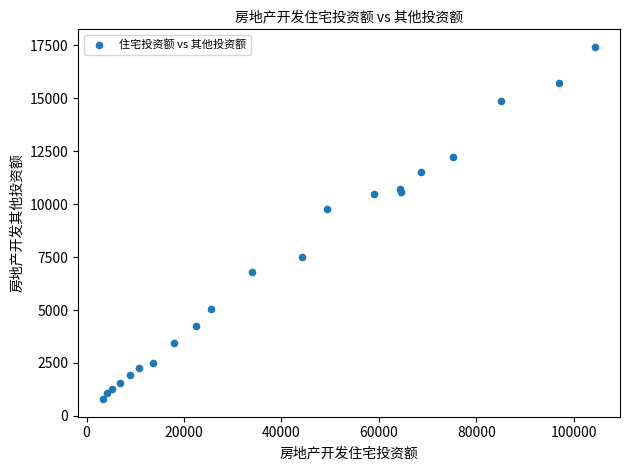

What Y value in the scatter plot is closest to 9110?

9751.0